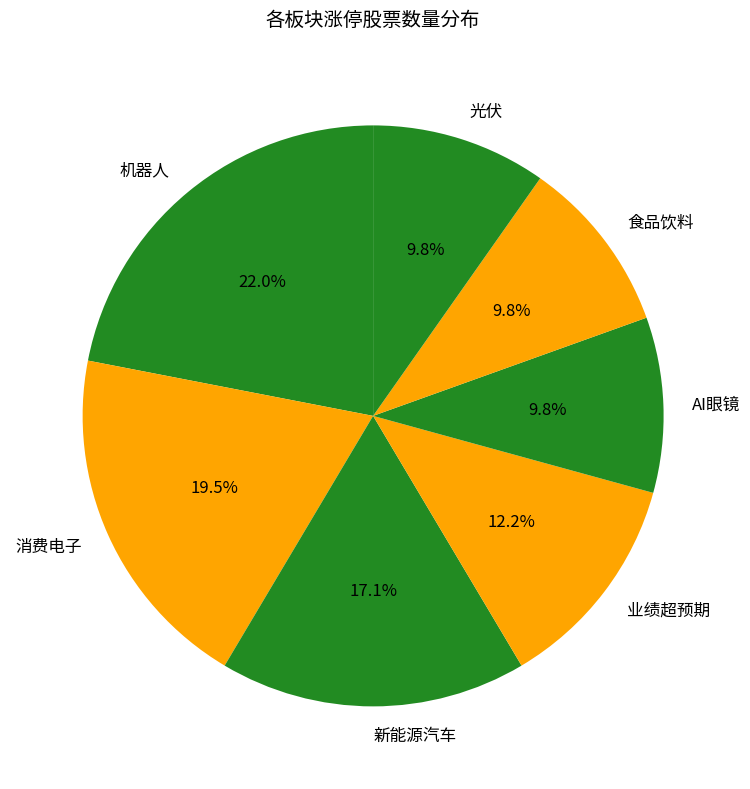

Is 机器人 the majority of the pie?

No